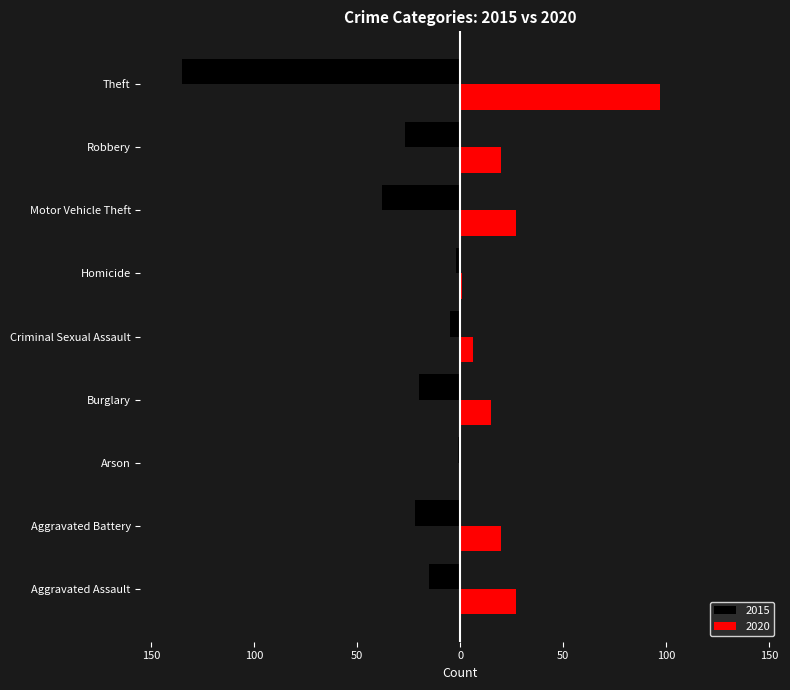

What are all the series names shown in the legend?

2015, 2020